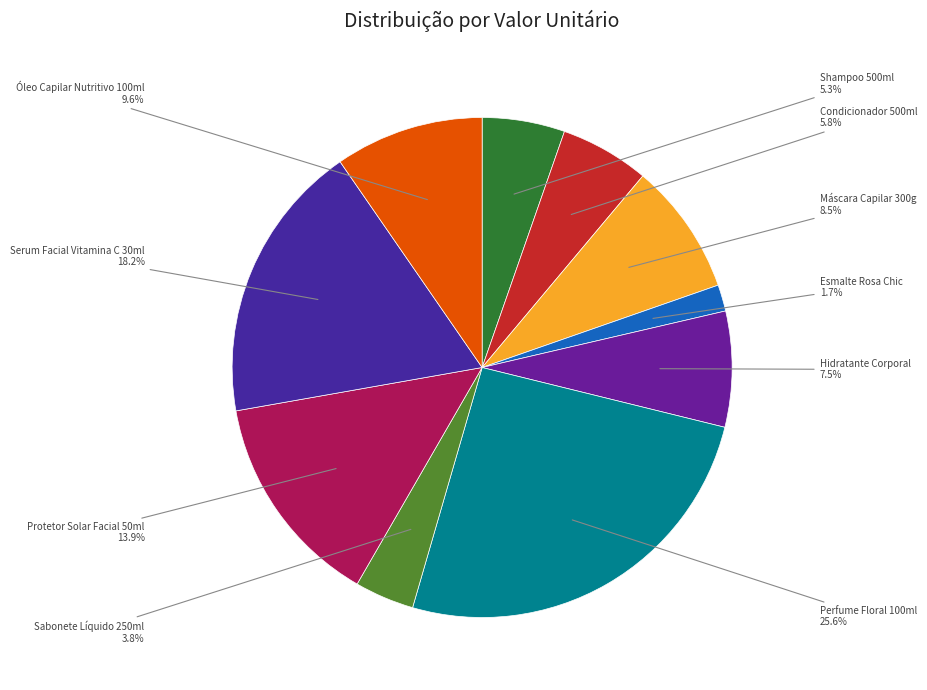

Which slice is the smallest?

Esmalte Rosa Chic